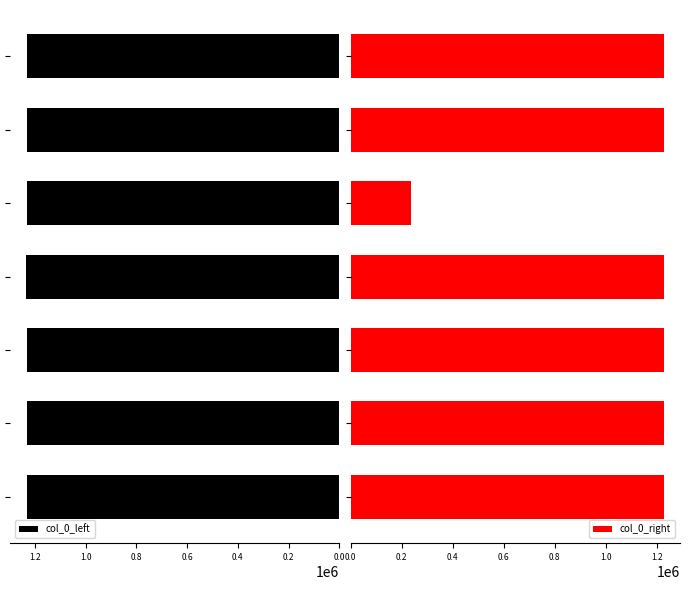

What is the minimum value shown in the chart?

236723